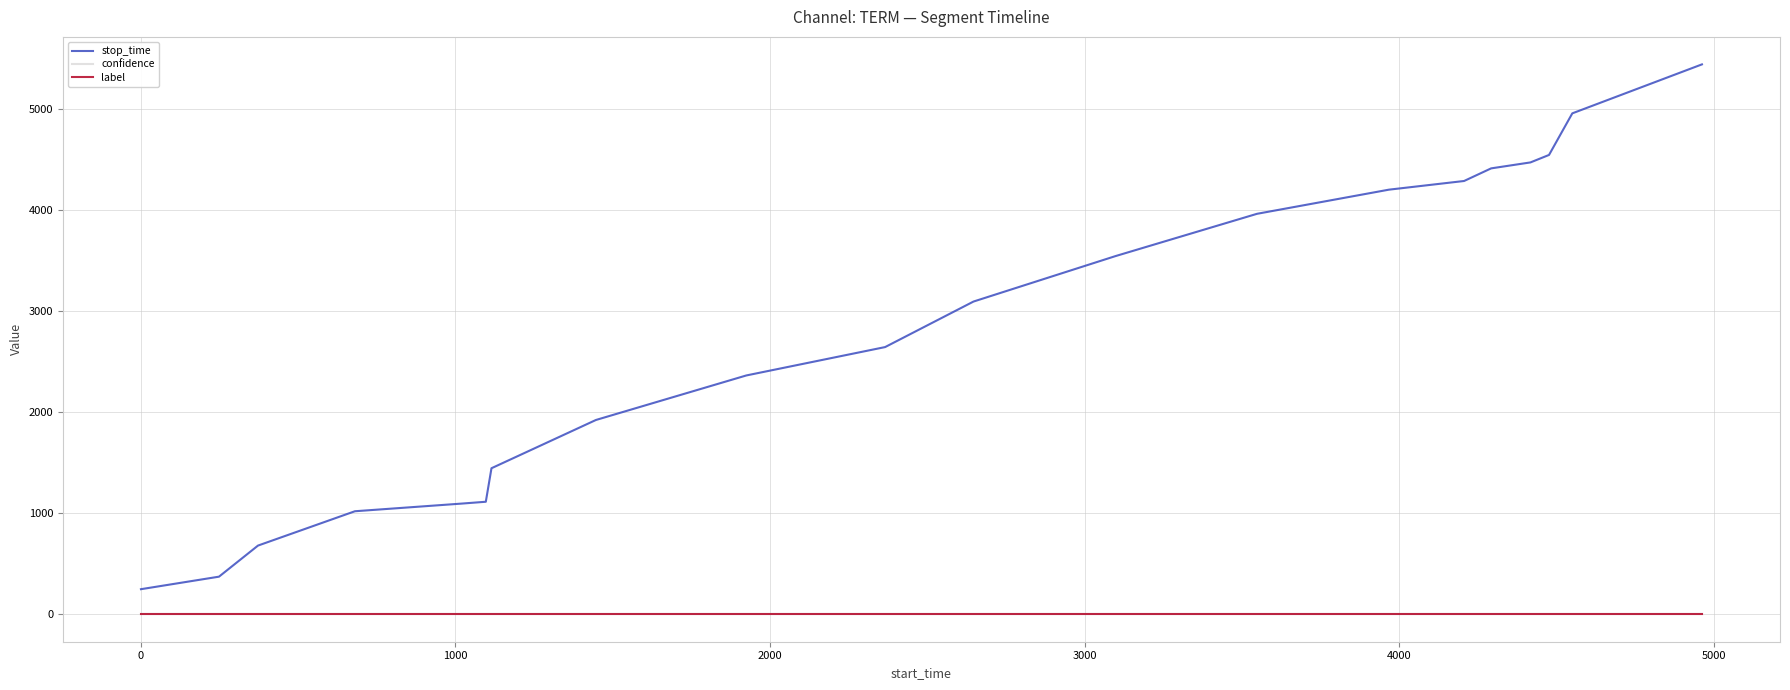

Which series has the widest spread of values?

stop_time